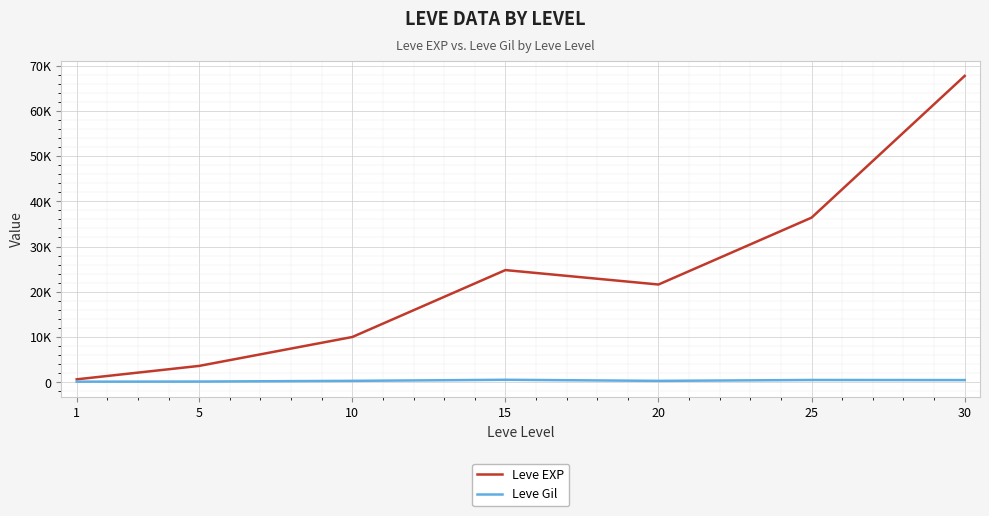

Does the chart have visible grid lines?

Yes